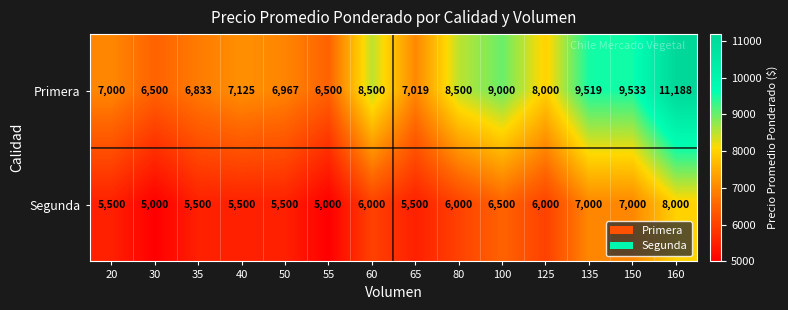

At how many categories does at least one series exceed 7586?

7